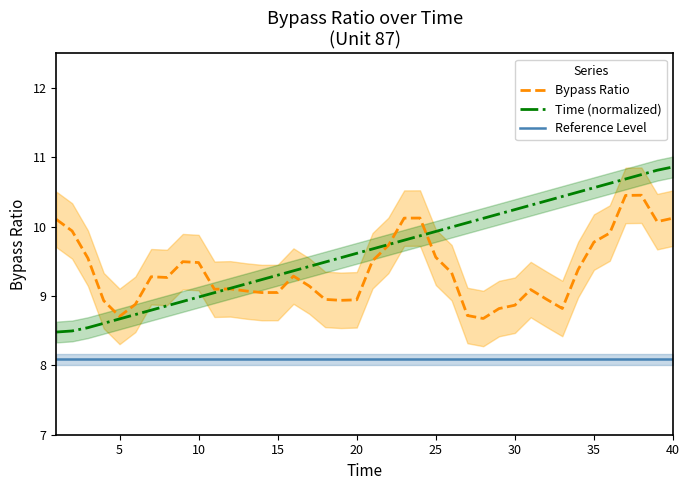

How many intersections are there between Time (normalized) and Bypass Ratio?

3